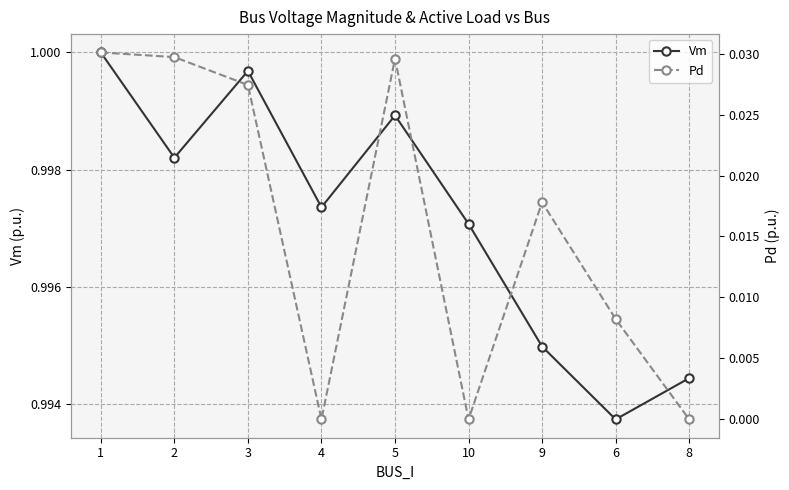

How many lines are shown in the chart?

2